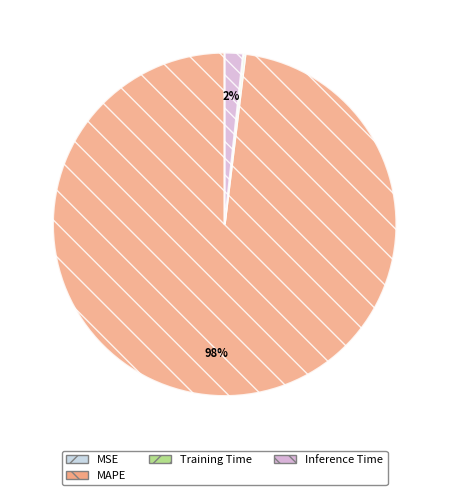

Is it true that MAPE is 92% of the pie?

False